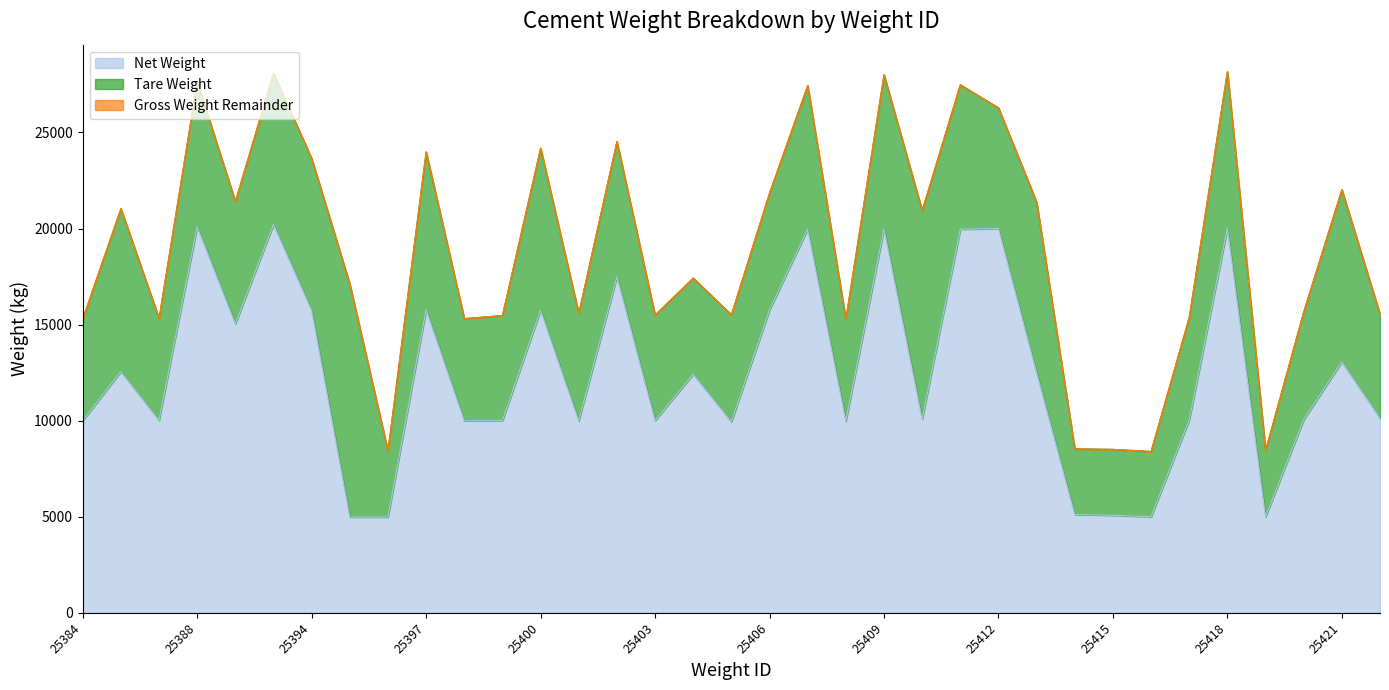

The value of Net Weight at 25394 is 22492. True or false?

False